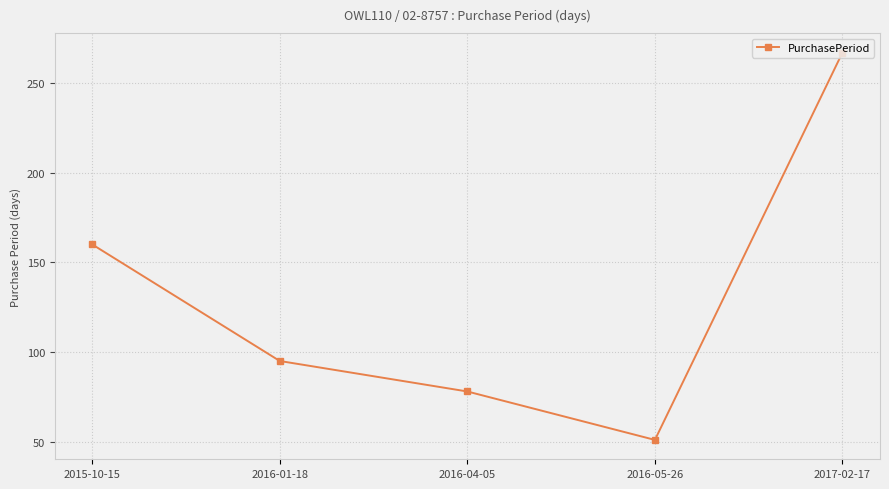

Which has a higher value, 2016-05-26 or 2015-10-15?

2015-10-15